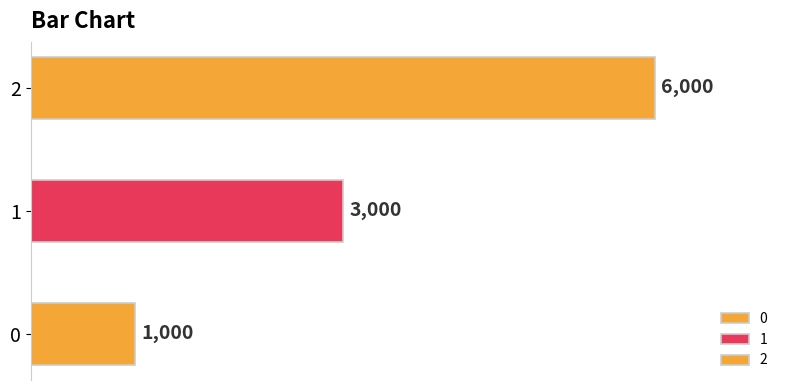

At which label does the data first exceed 3000?

2